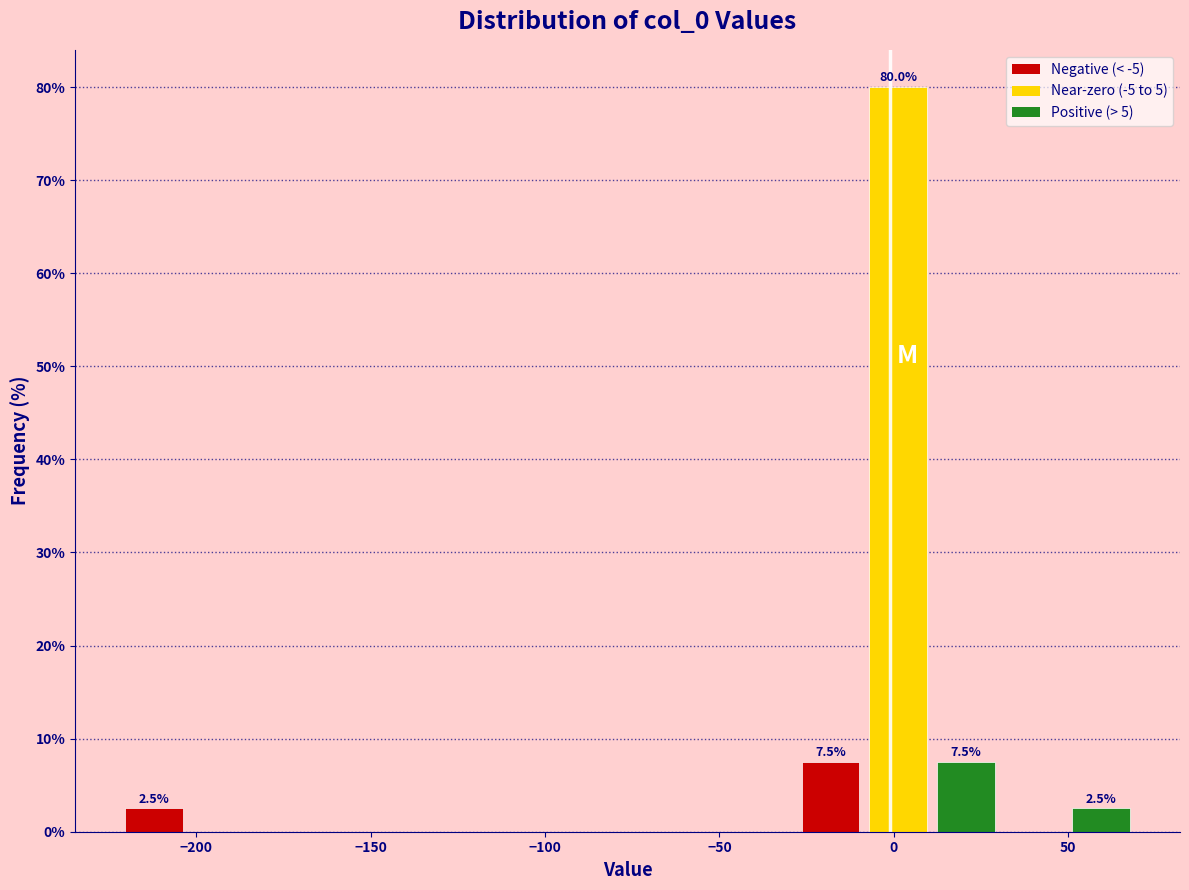

Around what value on the x-axis is the tallest bar? Give the approximate position of its centre, as read against the axis.

0